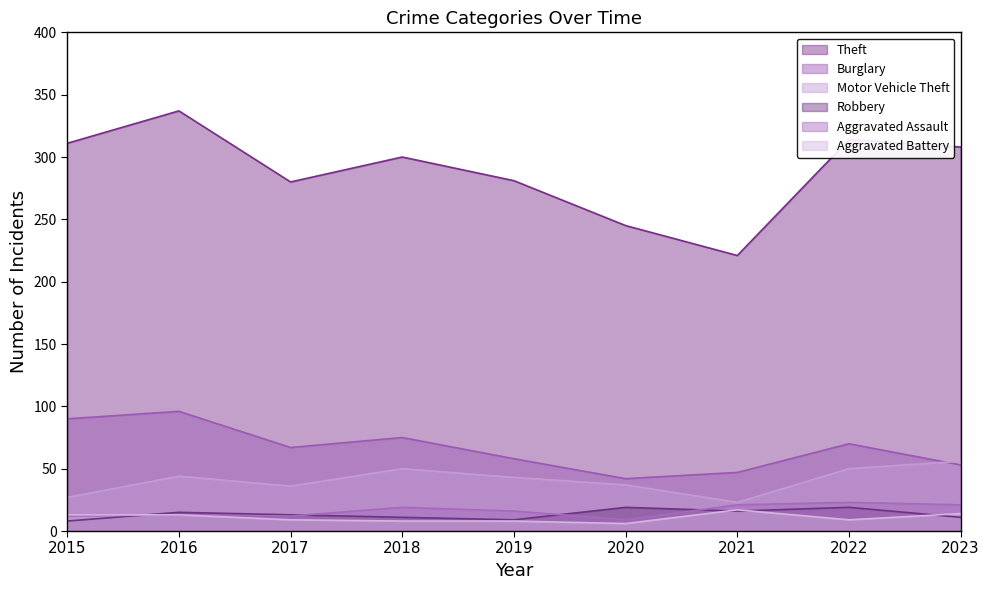

Which series changed the most between 2015 and 2021?

Theft